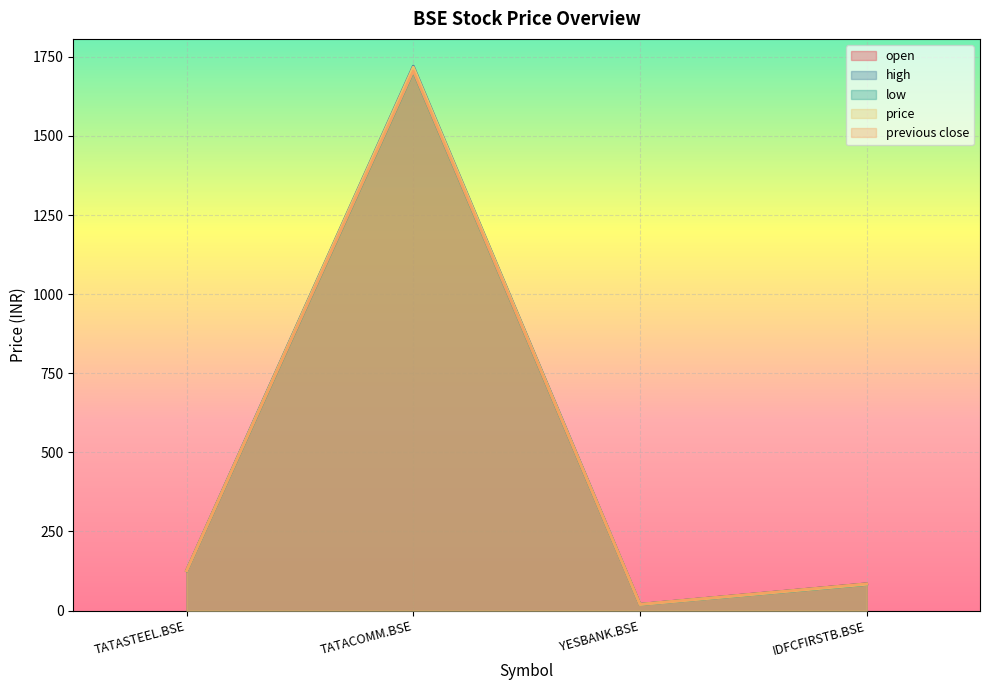

Which category has the highest value across all series?

TATACOMM.BSE